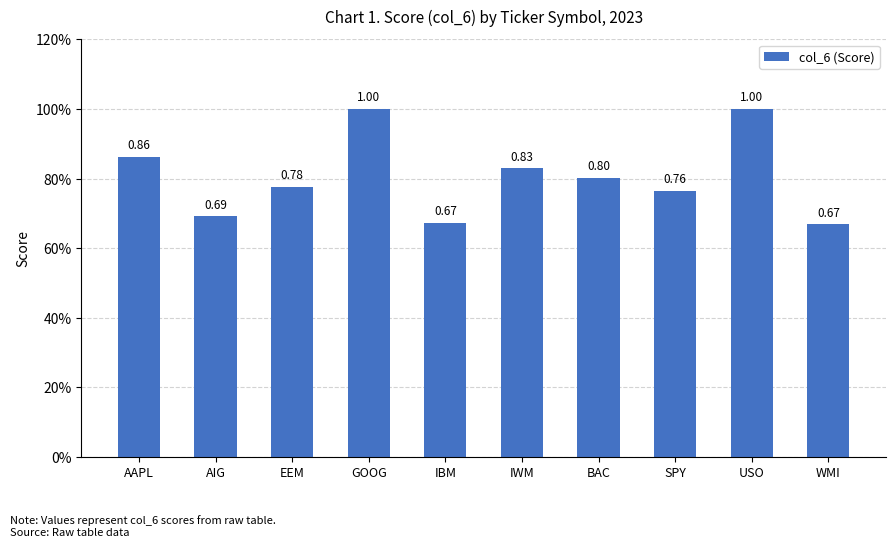

Rank the categories by value from highest to lowest.

GOOG, USO, AAPL, IWM, BAC, EEM, SPY, AIG, IBM, WMI